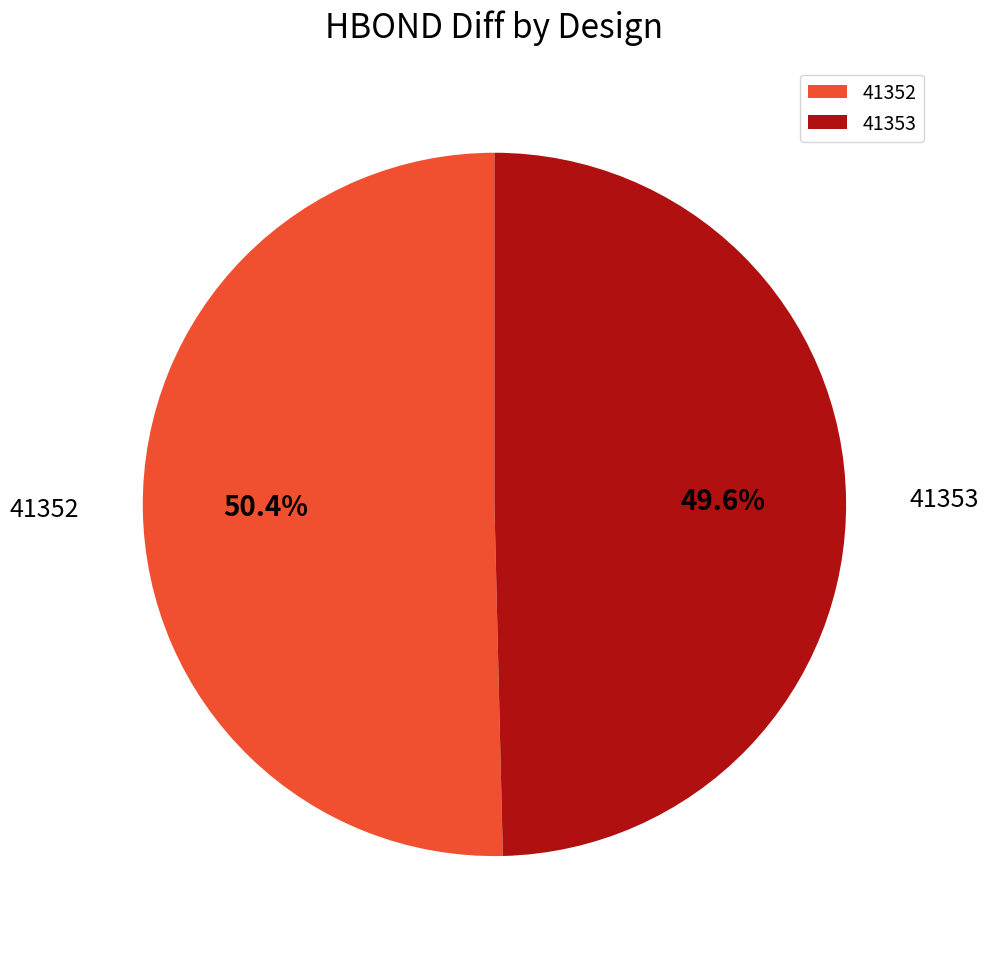

Approximately how many times larger is the value at 41352 compared to 41353?

1.0